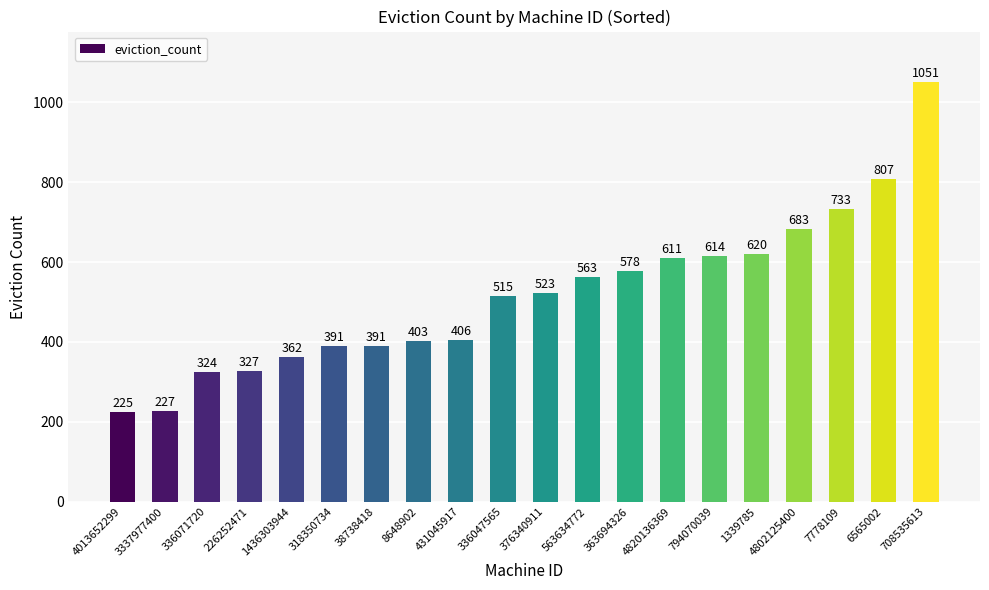

What is the difference between the second highest and minimum values?

582